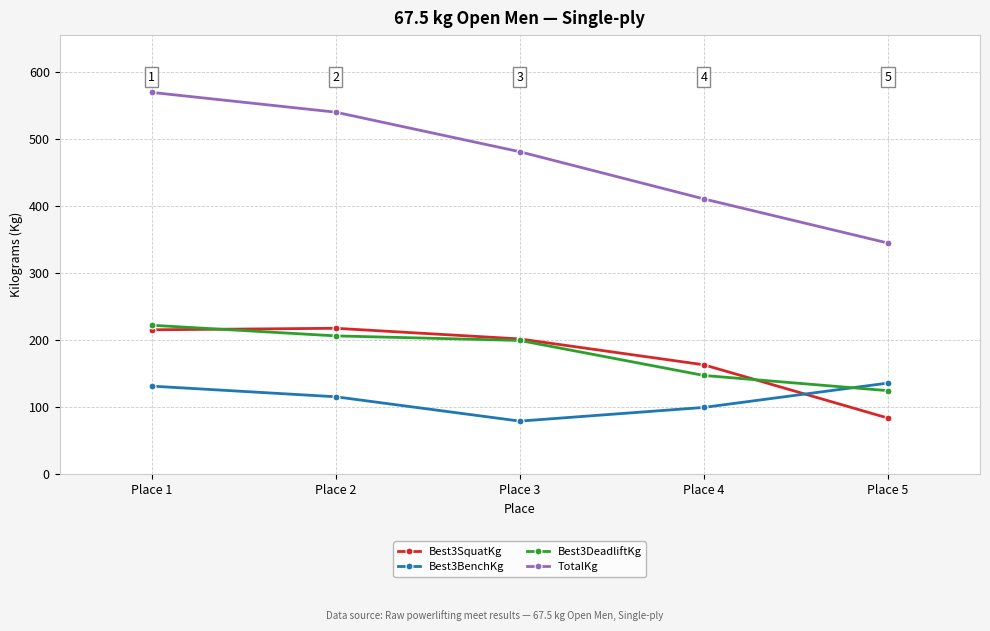

Which series has the largest total across all categories?

TotalKg